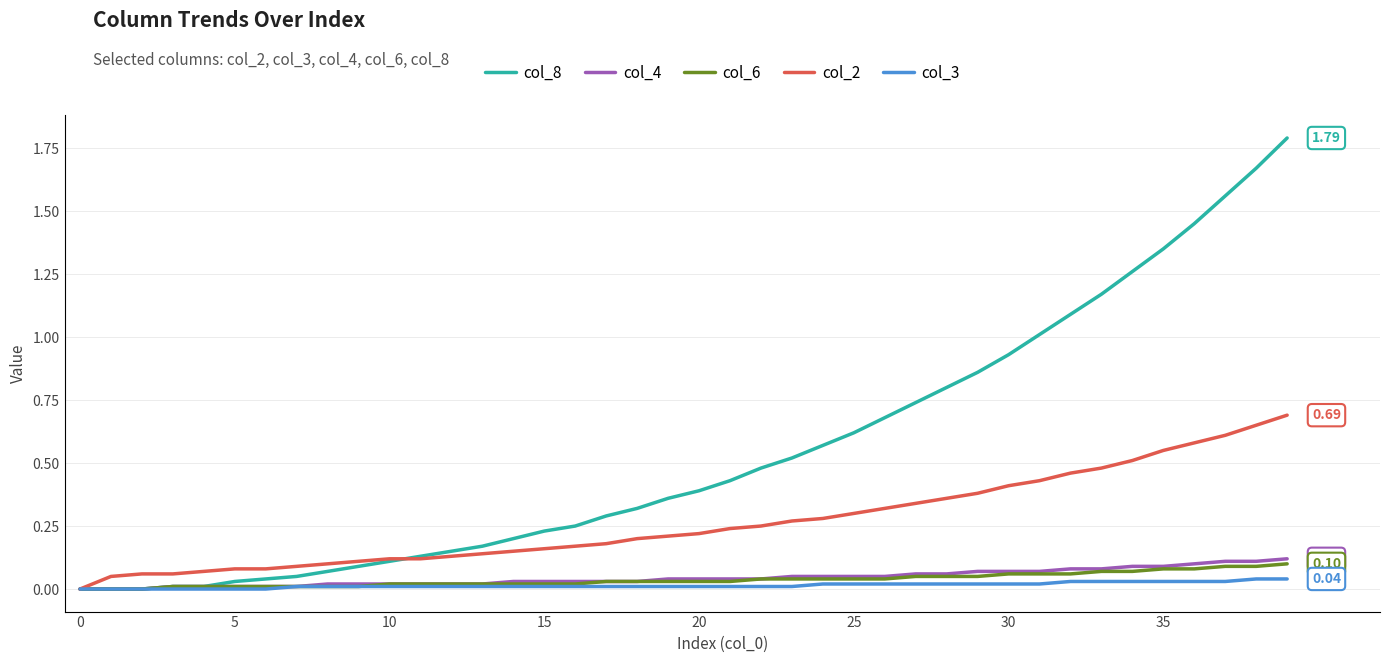

Does the chart display data point markers on the line(s)?

No